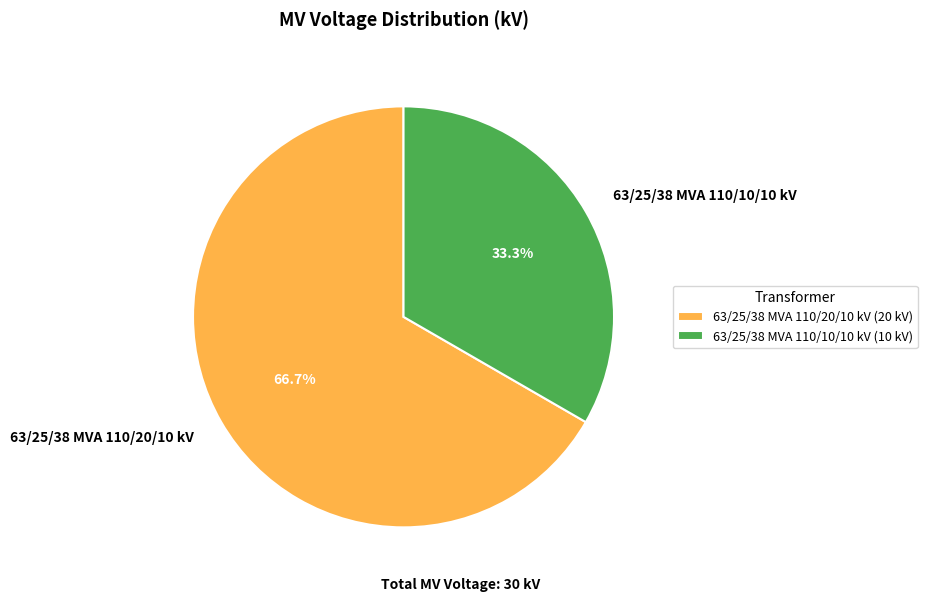

The 63/25/38 MVA 110/10/10 kV slice represents 41% of the pie. True or false?

False